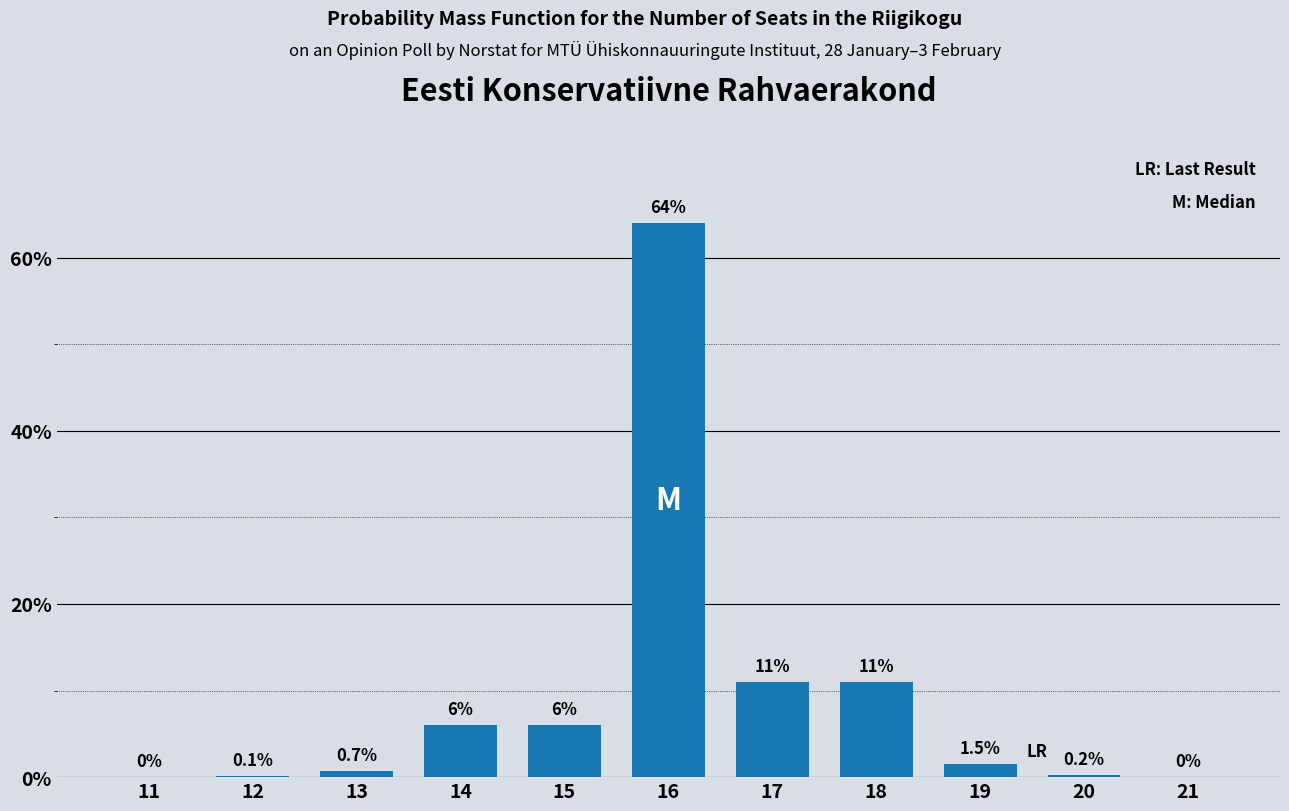

Reading left to right, transcribe all the data shown in this chart.

11=0.0	12=0.1	13=0.7	14=6.0	15=6.0	16=64.0	17=11.0	18=11.0	19=1.5	20=0.2	21=0.0